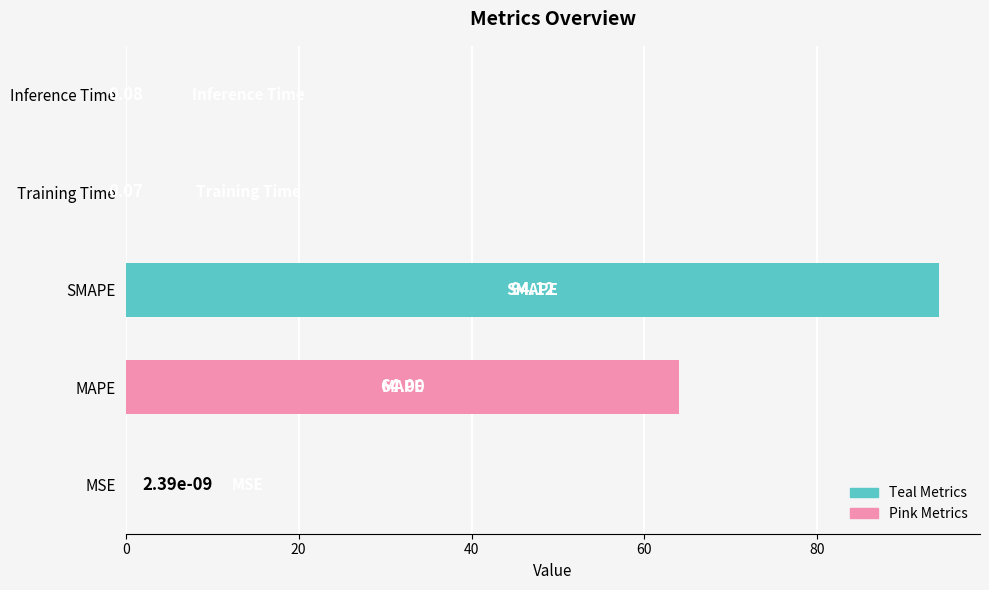

Which category has the highest value across all series?

SMAPE